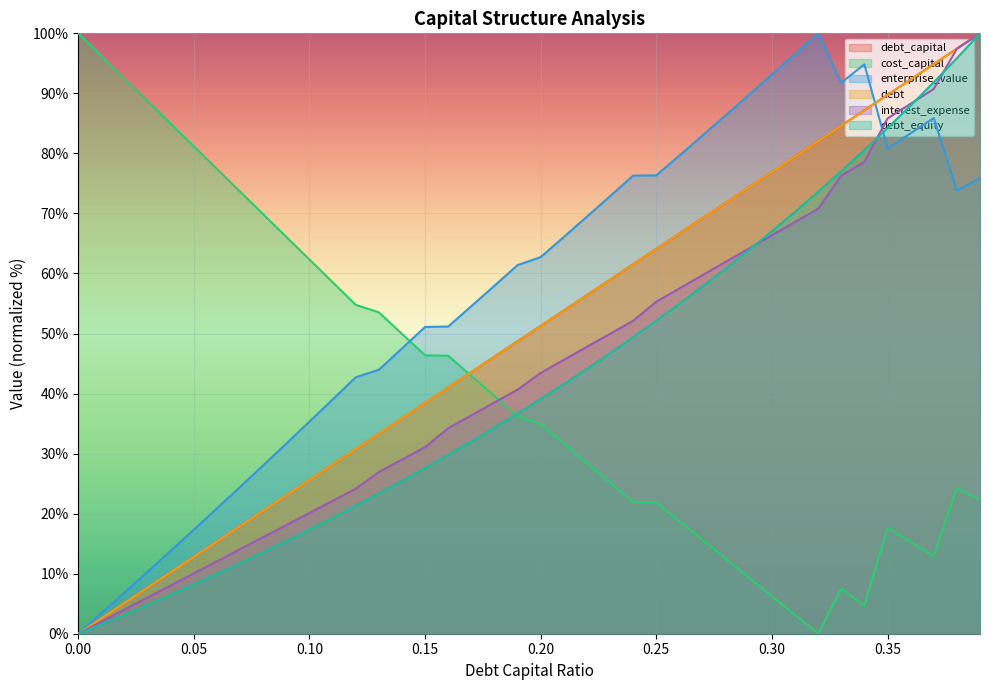

What is the greatest value displayed?

100.0